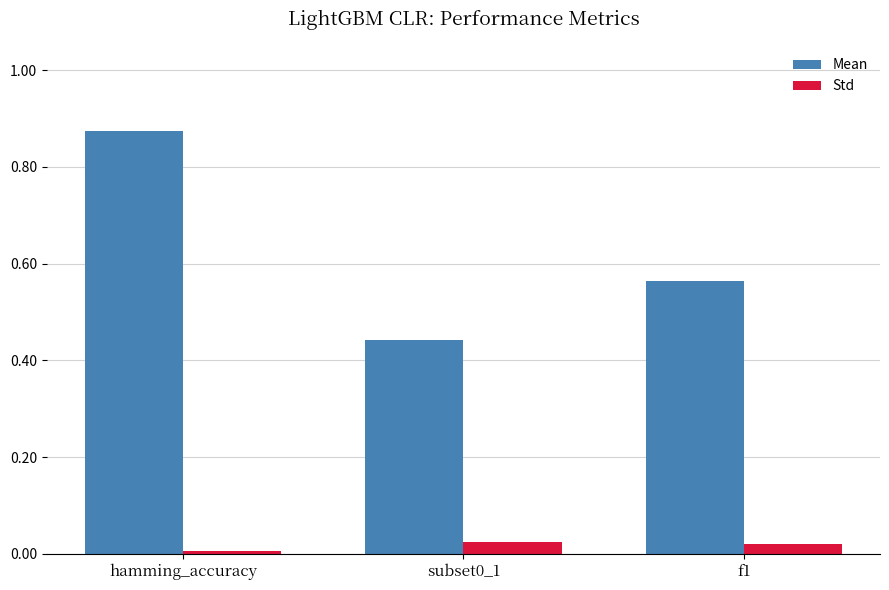

What is the label of the 3rd bar from the right?

hamming_accuracy